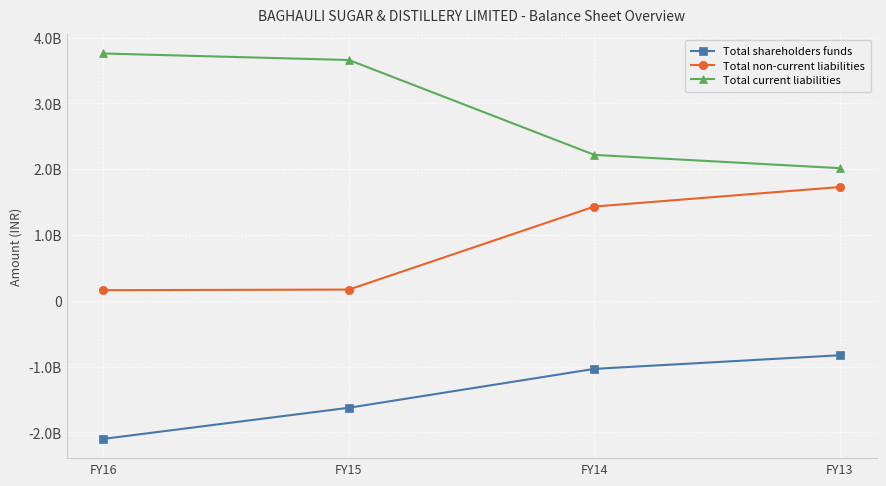

What are all the series names shown in the legend?

Total shareholders funds, Total non-current liabilities, Total current liabilities